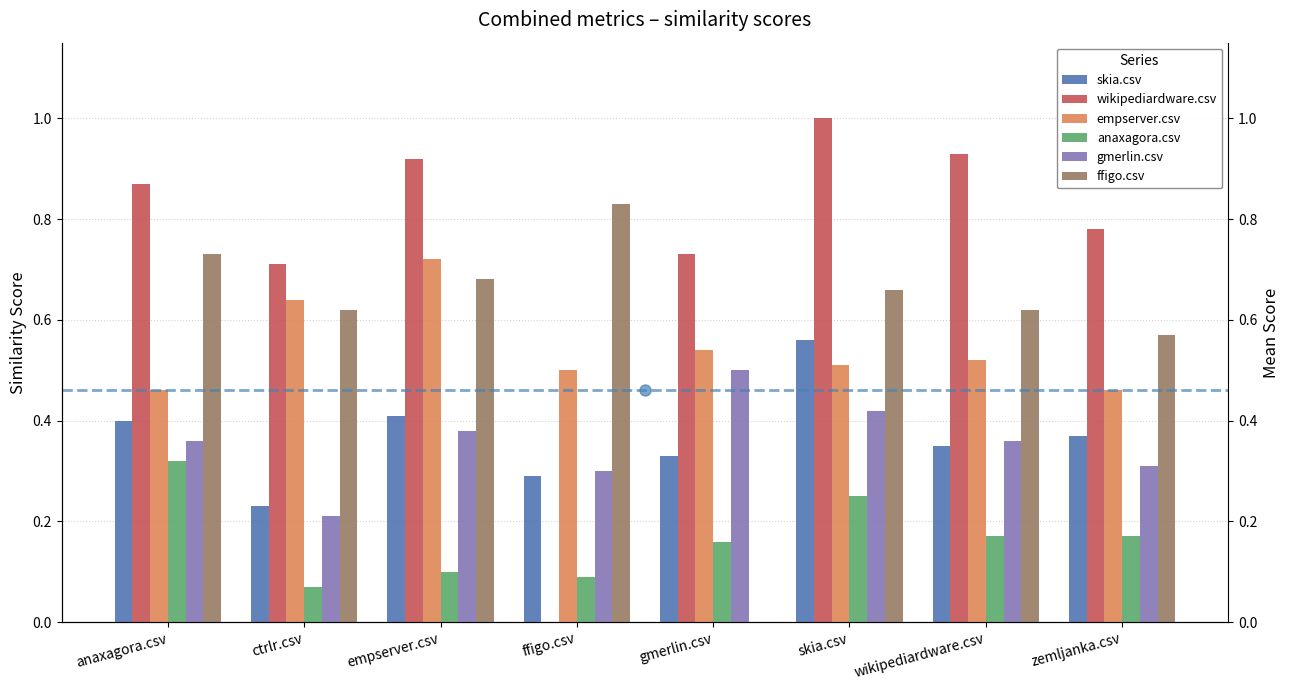

How many ffigo.csv values are between 0 and 1?

8